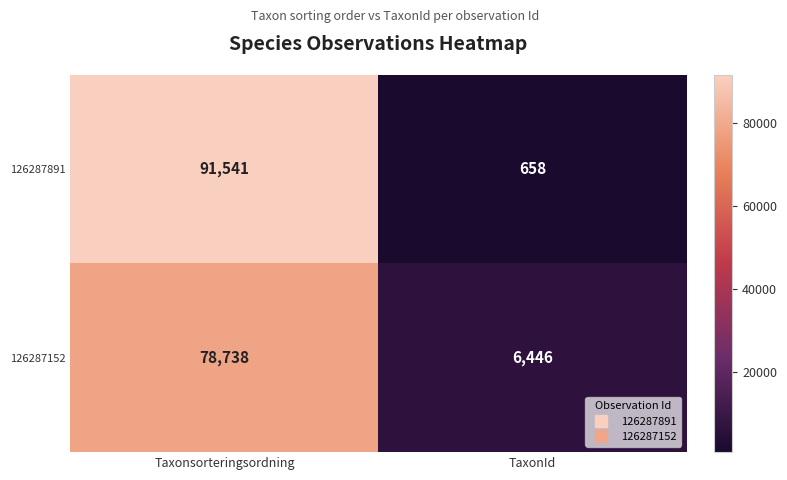

At TaxonId, list the series in order from largest to smallest.

126287152, 126287891